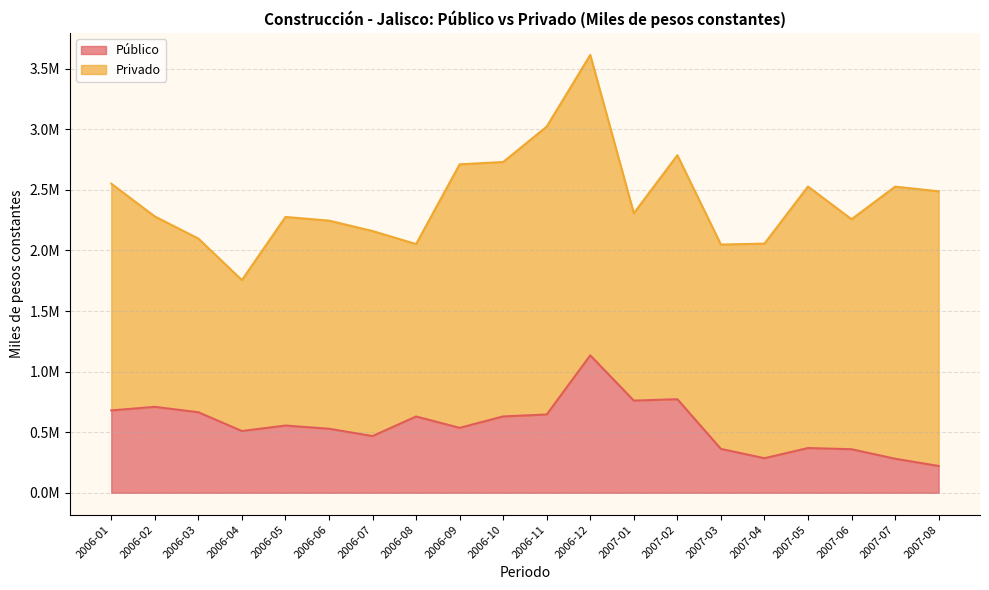

True or false: the data shows 951228.5 at 2006-11.

False